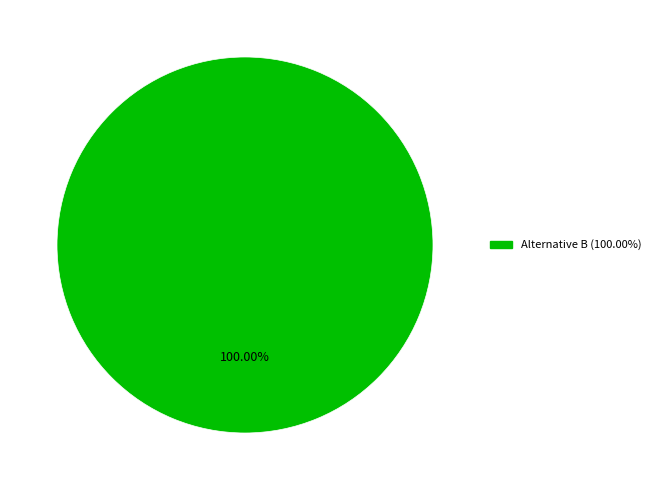

Is there any slice that represents more than half of the pie?

Yes